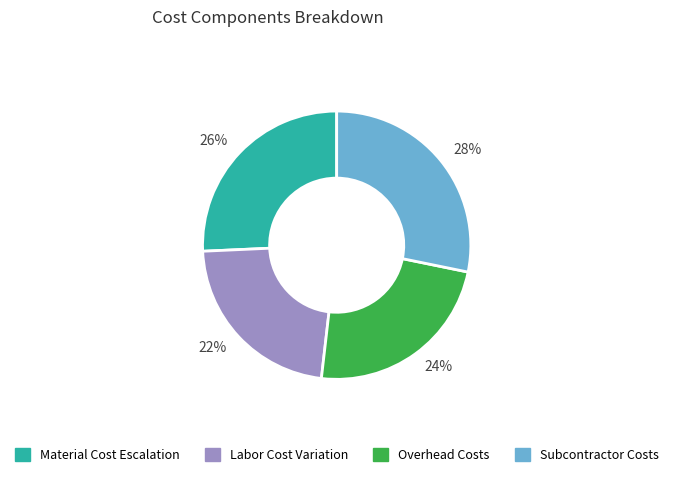

Is there a majority slice in this chart?

No